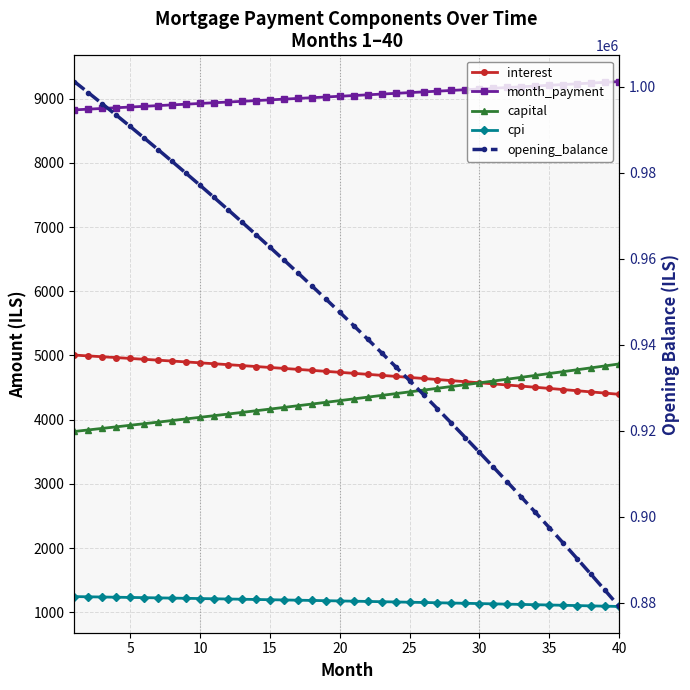

What is the difference between the maximum and second lowest values in the interest series?

591.9